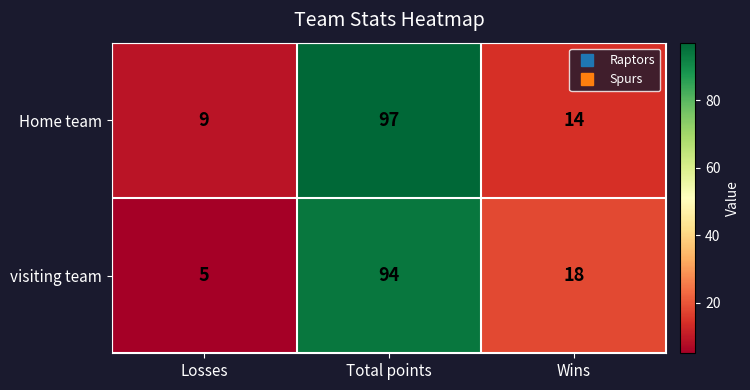

How many categories are shown in the chart?

3